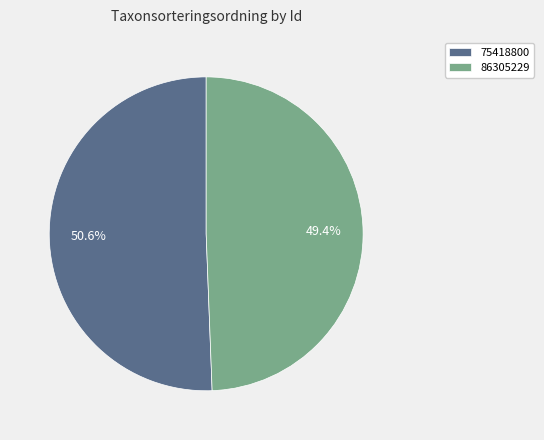

True or false: 86305229 accounts for 49% of the total.

True